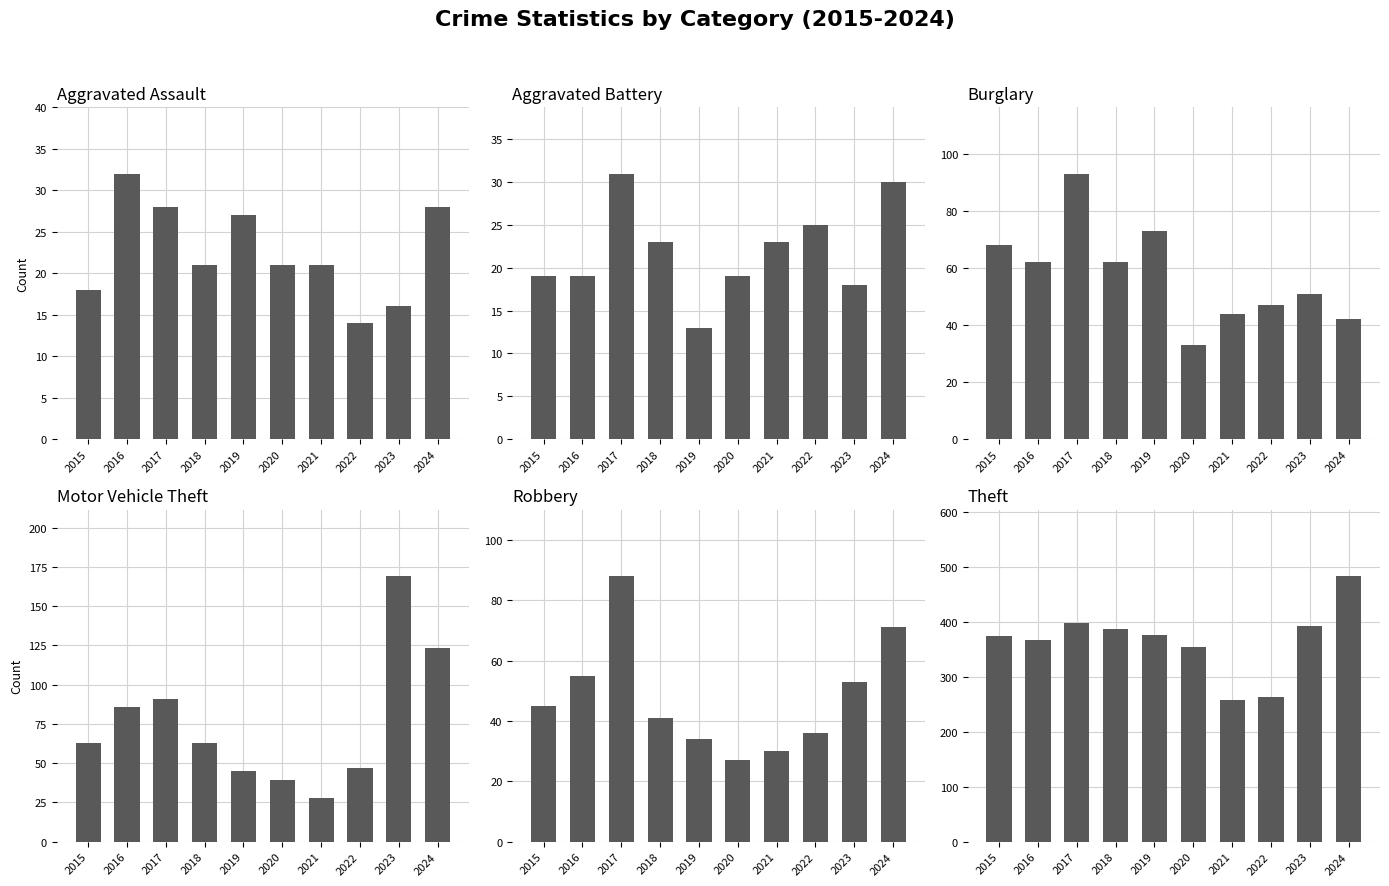

What is the difference between the maximum and minimum values in the Robbery series?

61